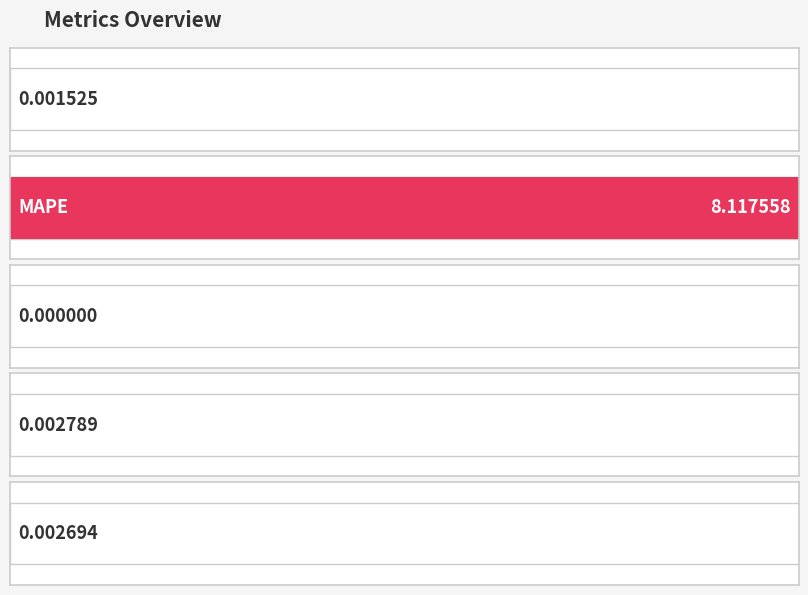

What is the sum of the values at MAPE and Inference Time?

8.1